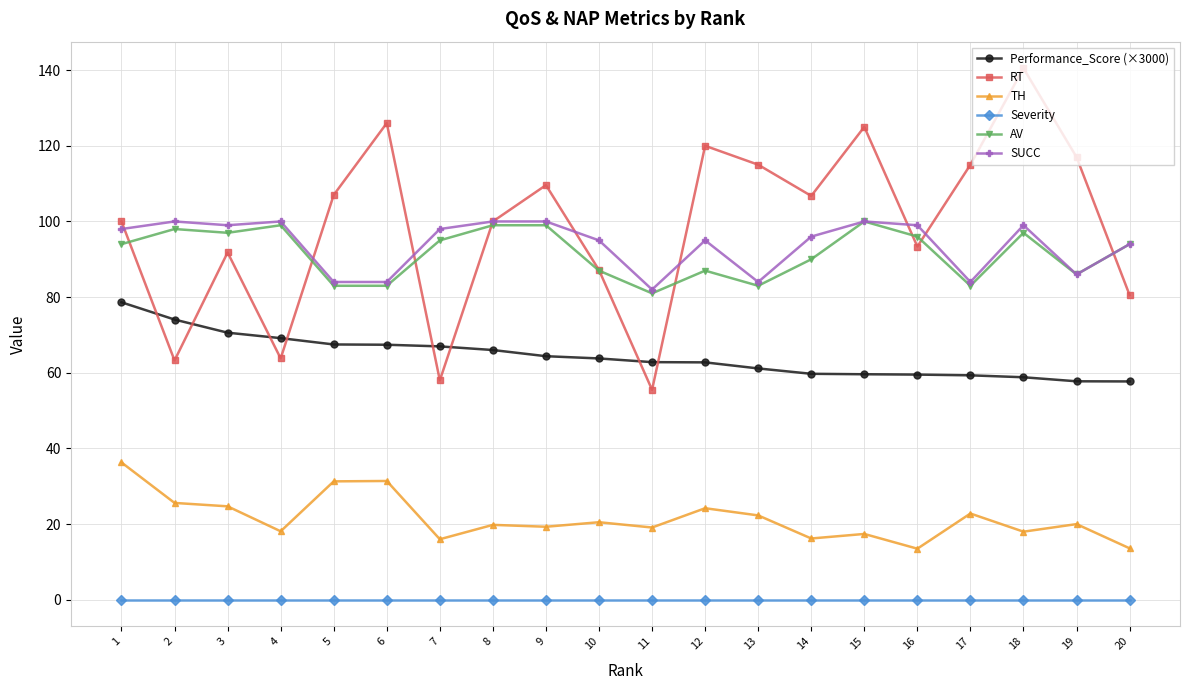

What is the difference between the Performance_Score (×3000) values at 12 and 5?

4.7